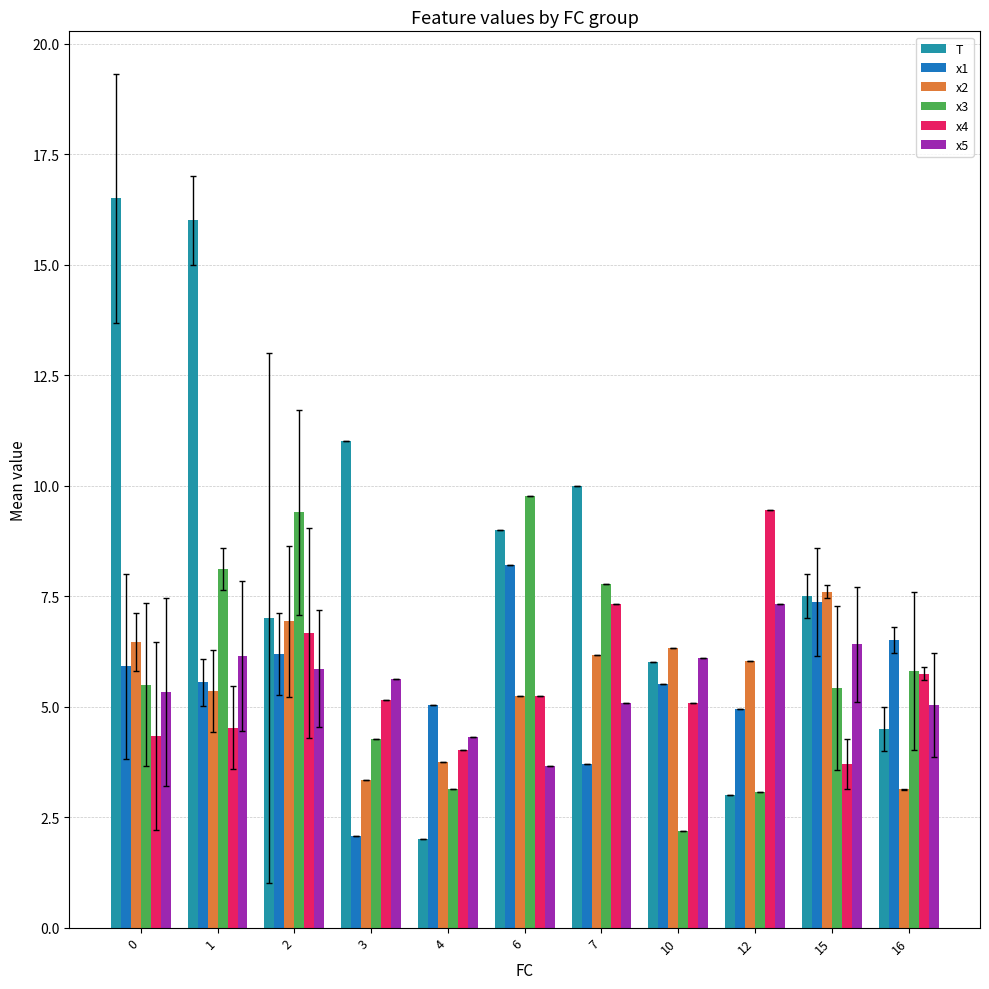

How many bars are there in each group?

6